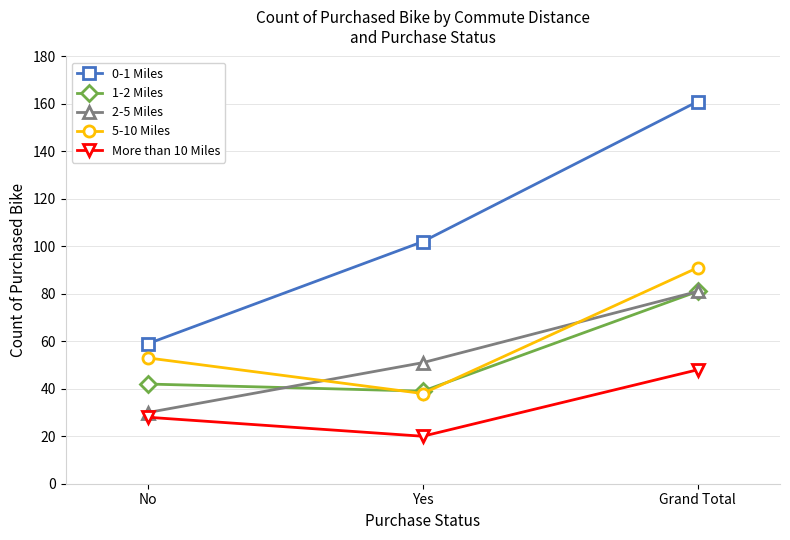

What is the approximate value of 5-10 Miles at Grand Total, to the nearest 10?

90